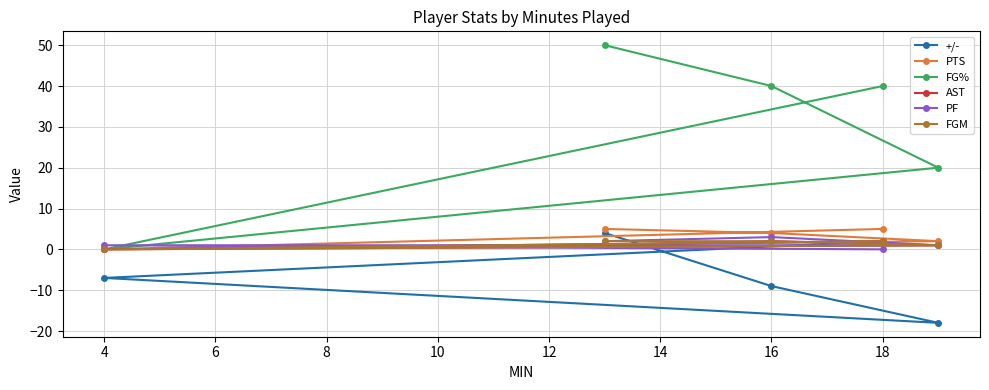

What is the minimum value shown in the chart?

-18